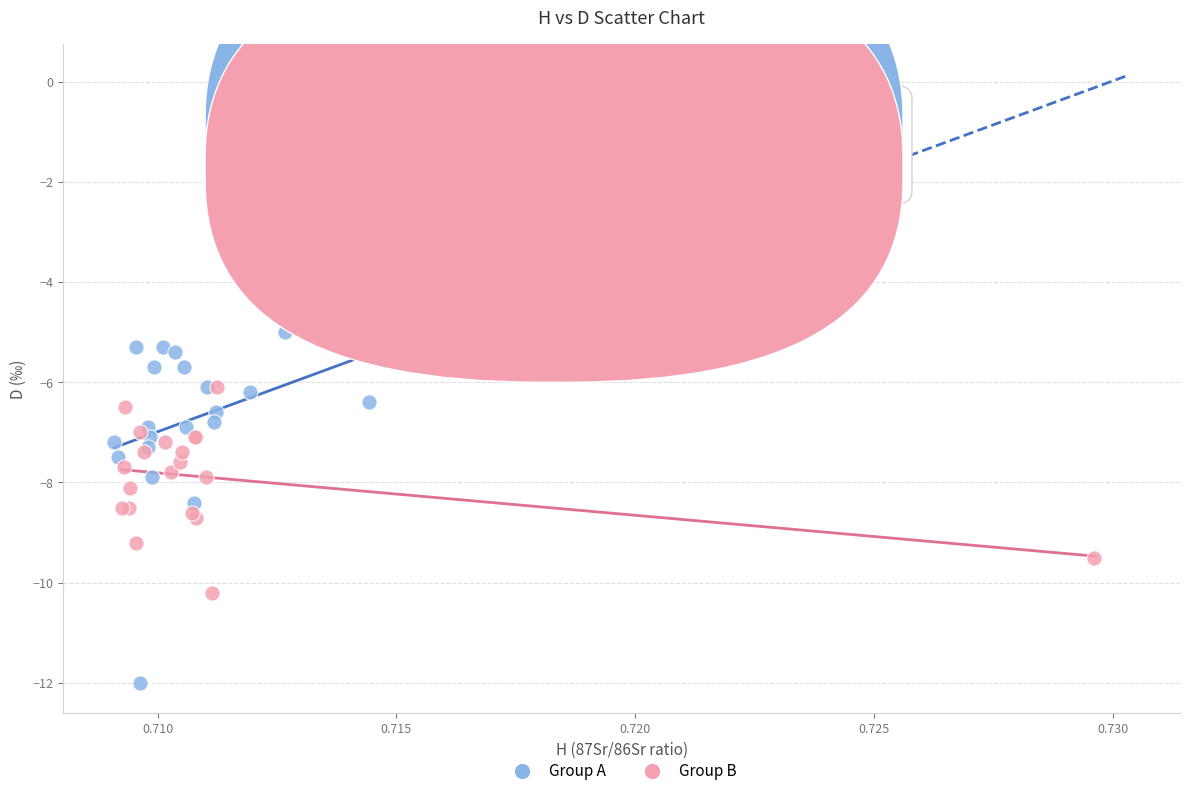

Which series contains the highest Y value?

Group A